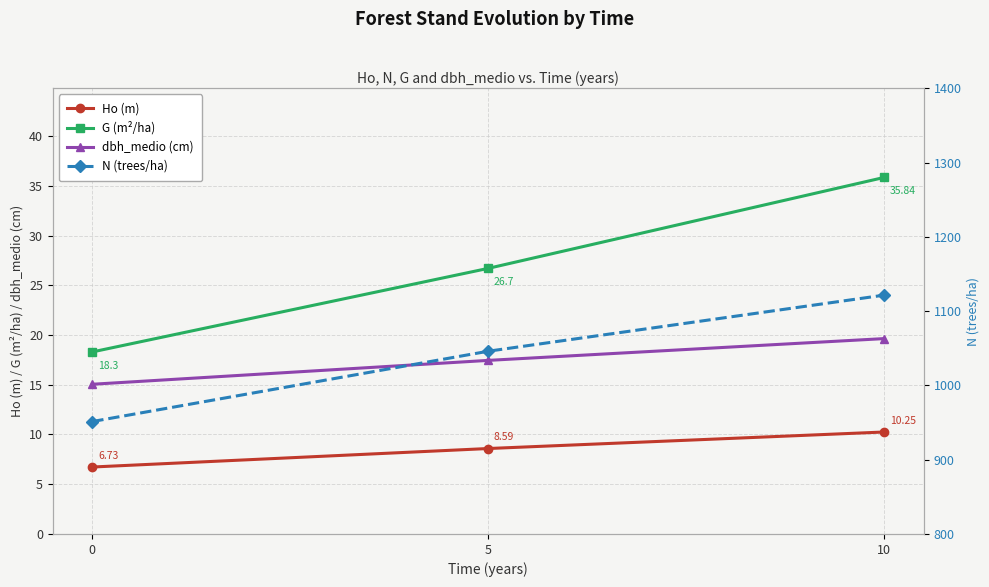

What is the difference between the second highest and minimum values in the G (m²/ha) series?

8.4